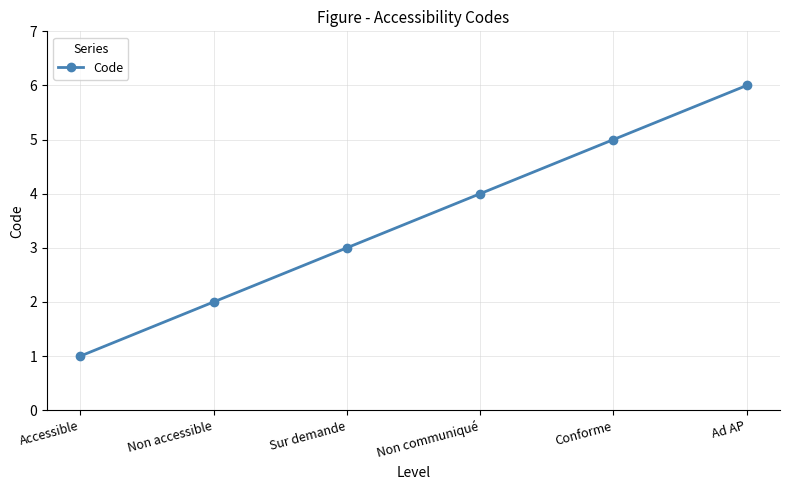

True or false: the data shows 1 at Accessible.

True